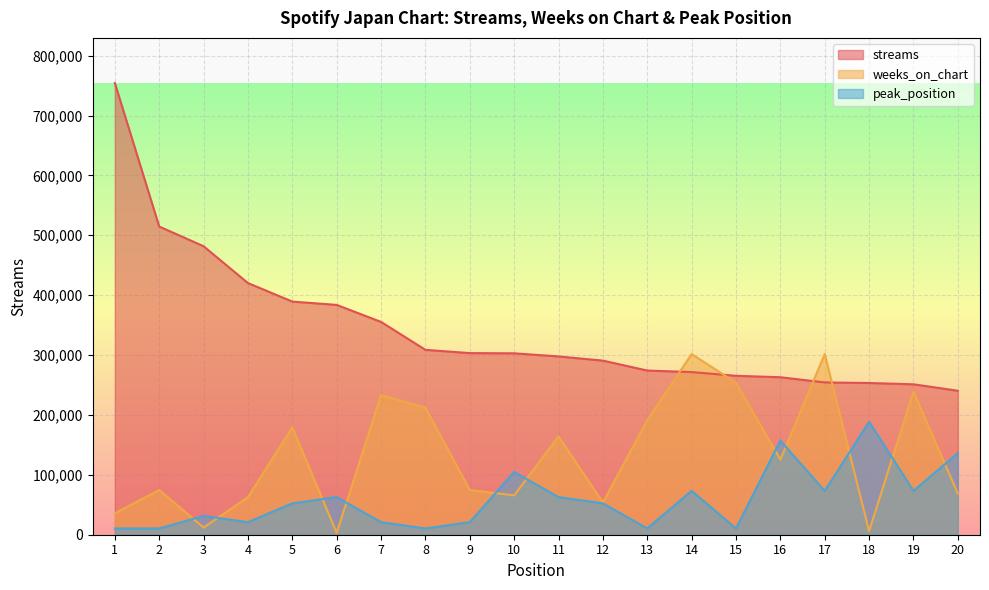

At which category does weeks_on_chart reach its first local peak?

2